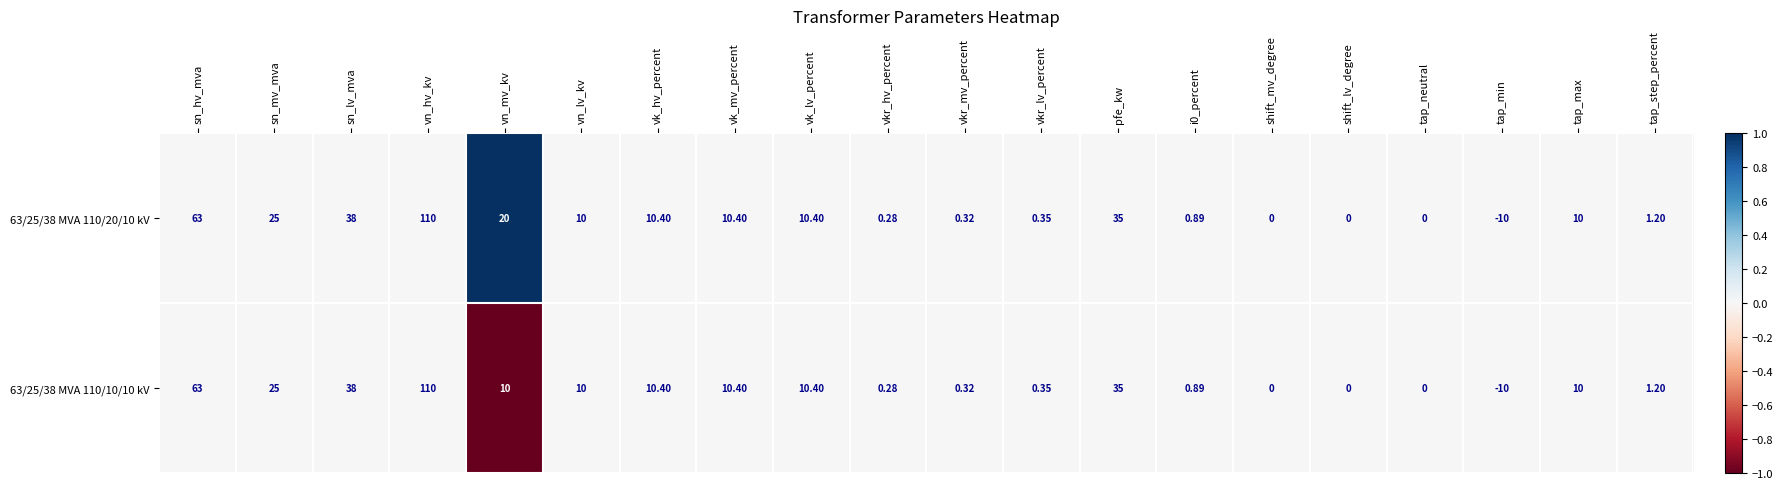

Which label corresponds to the largest value in the chart?

vn_hv_kv